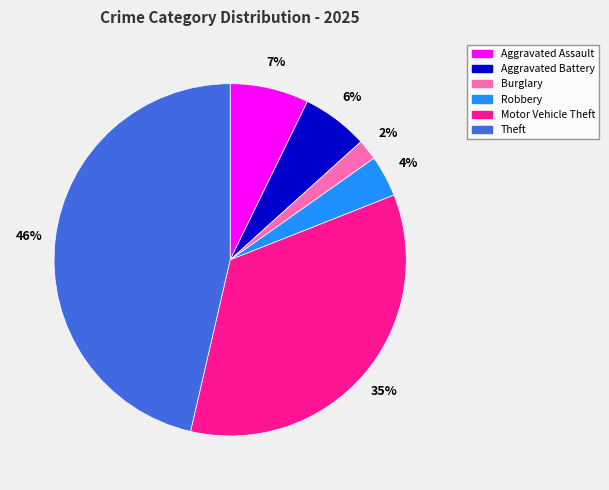

To the nearest percent, what percentage of the pie is Theft?

46%